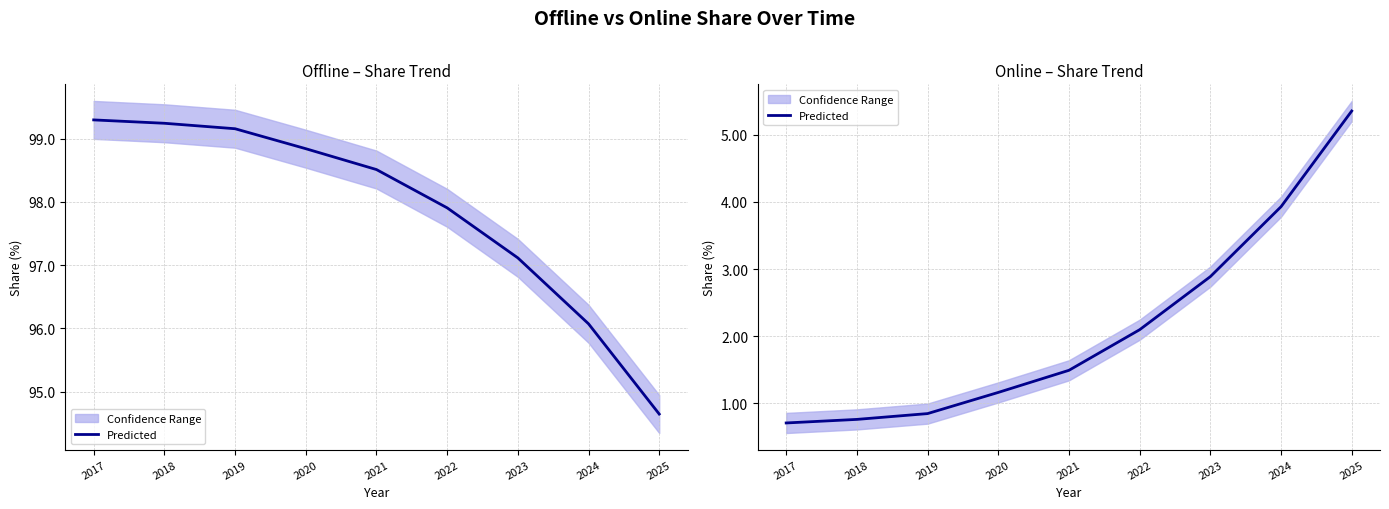

Rank the categories by value from lowest to highest.

2017, 2018, 2019, 2020, 2021, 2022, 2023, 2024, 2025